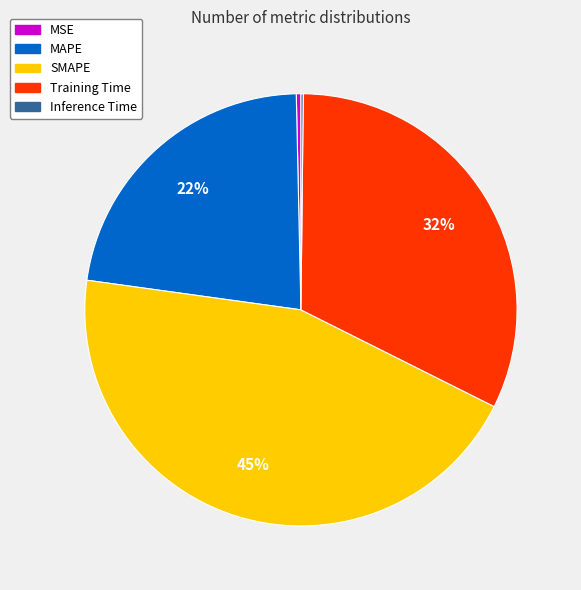

To the nearest percent, what portion does MAPE represent?

22%